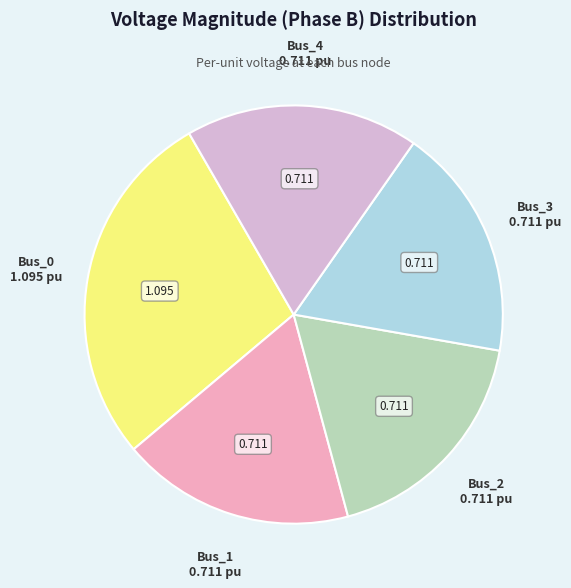

Which slice is the largest?

Bus_0